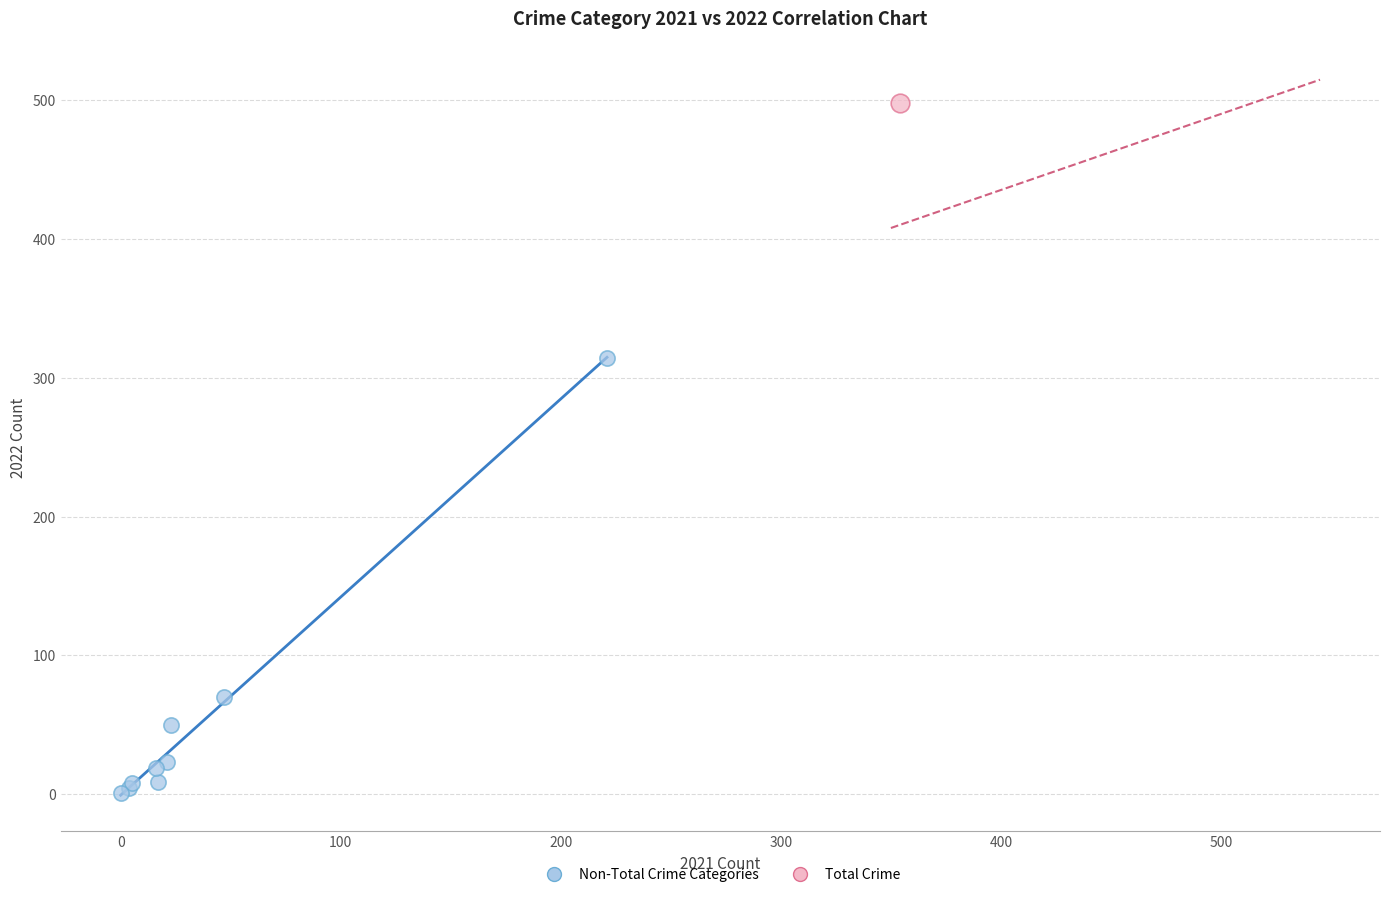

What are all the series names shown in the legend?

Non-Total Crime Categories, Total Crime